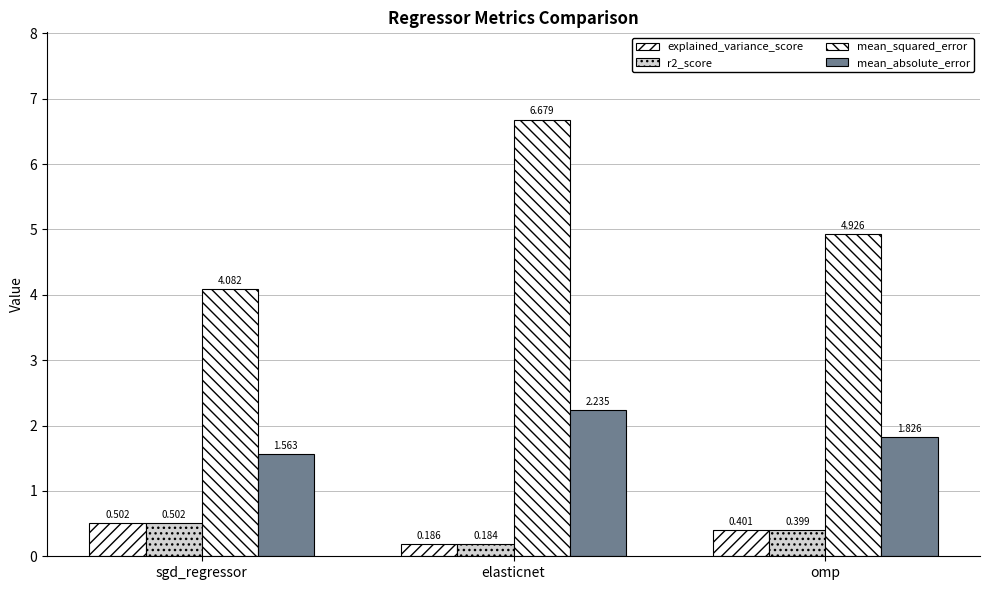

Which category has the lowest value across all series?

elasticnet